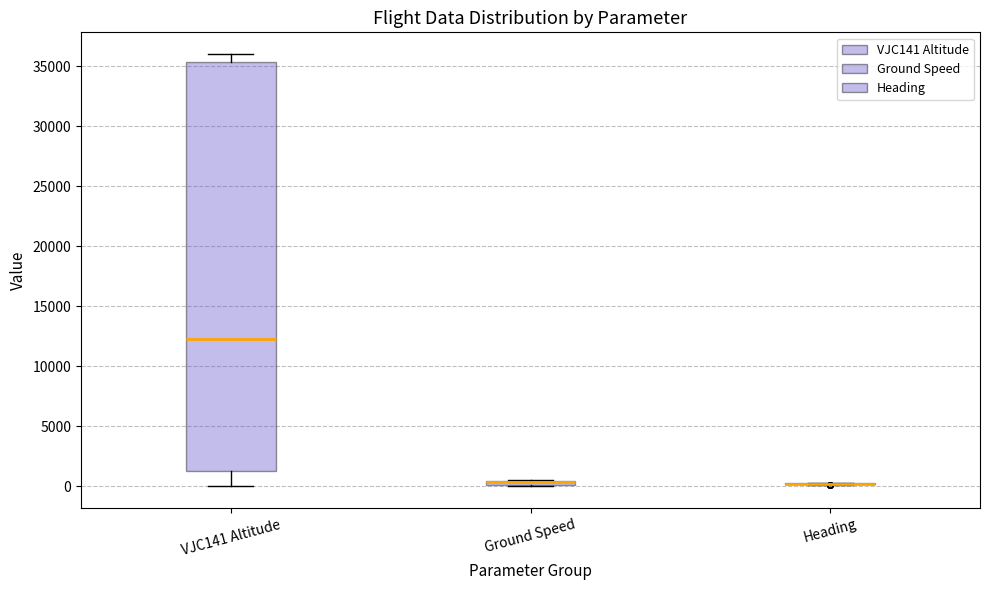

Where is the upper edge of the box for Ground Speed on the y-axis? The values are not printed on the chart, so give them approximately, as read against the axis.

500